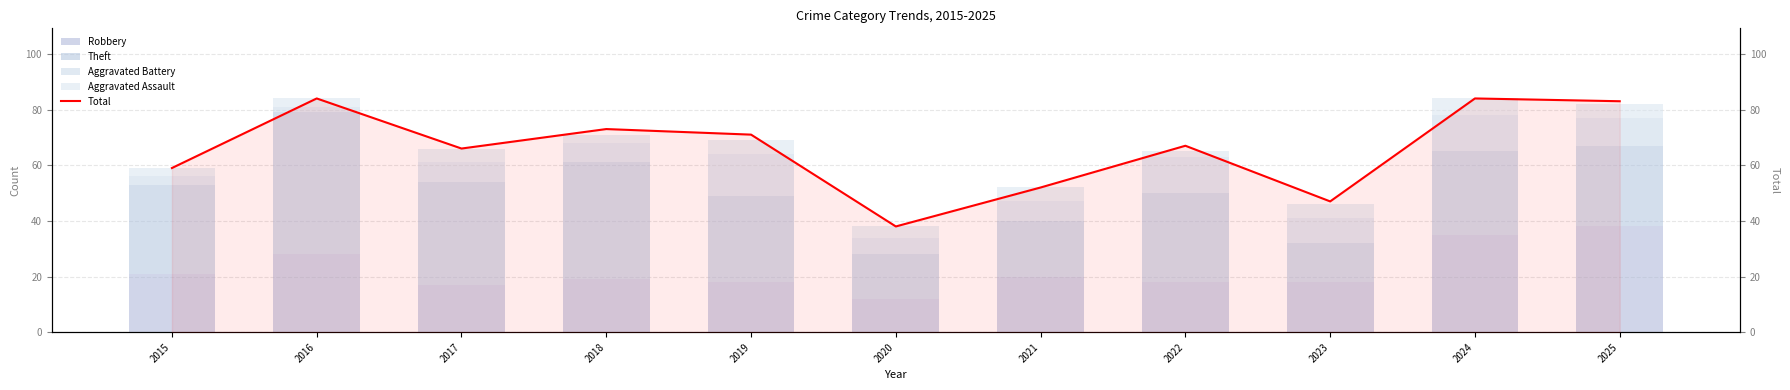

Which series has the largest total across all categories?

Total